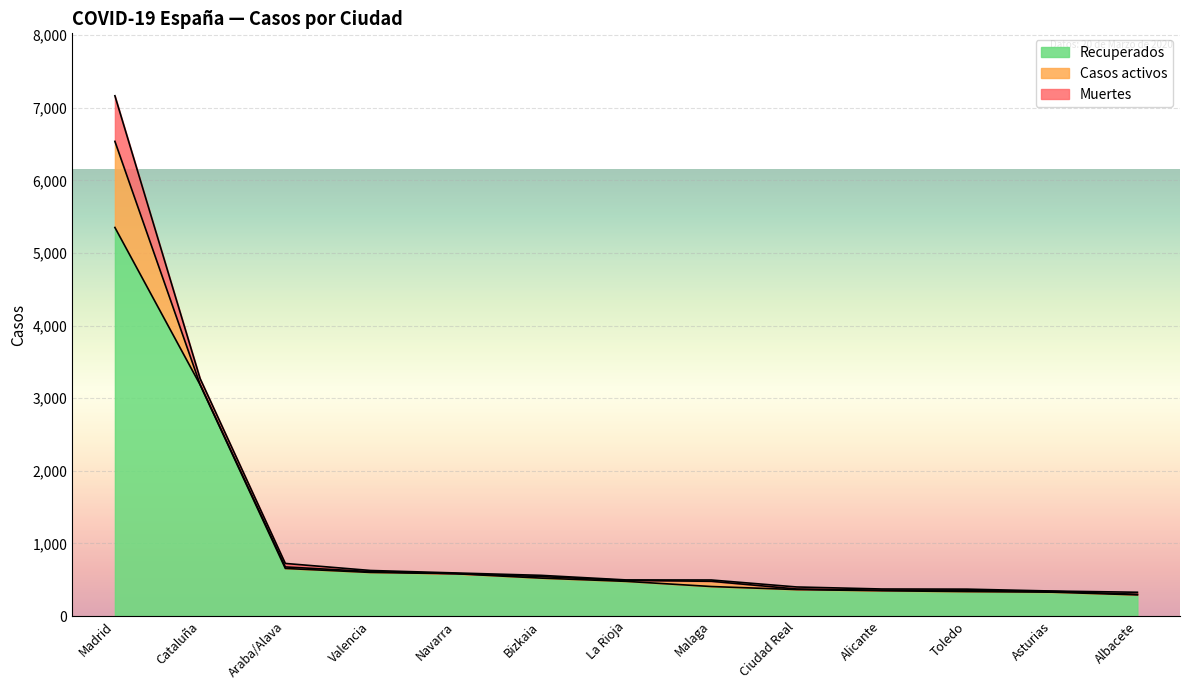

Read the Casos activos value at Madrid.

1186